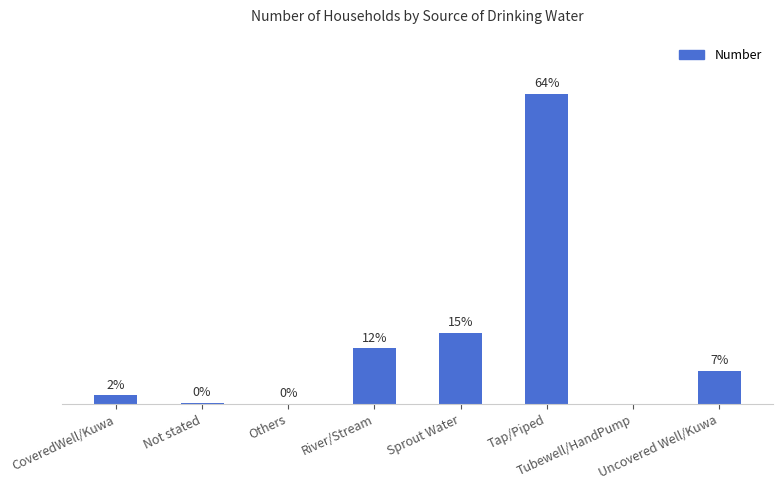

True or false: the data shows 260 at River/Stream.

False